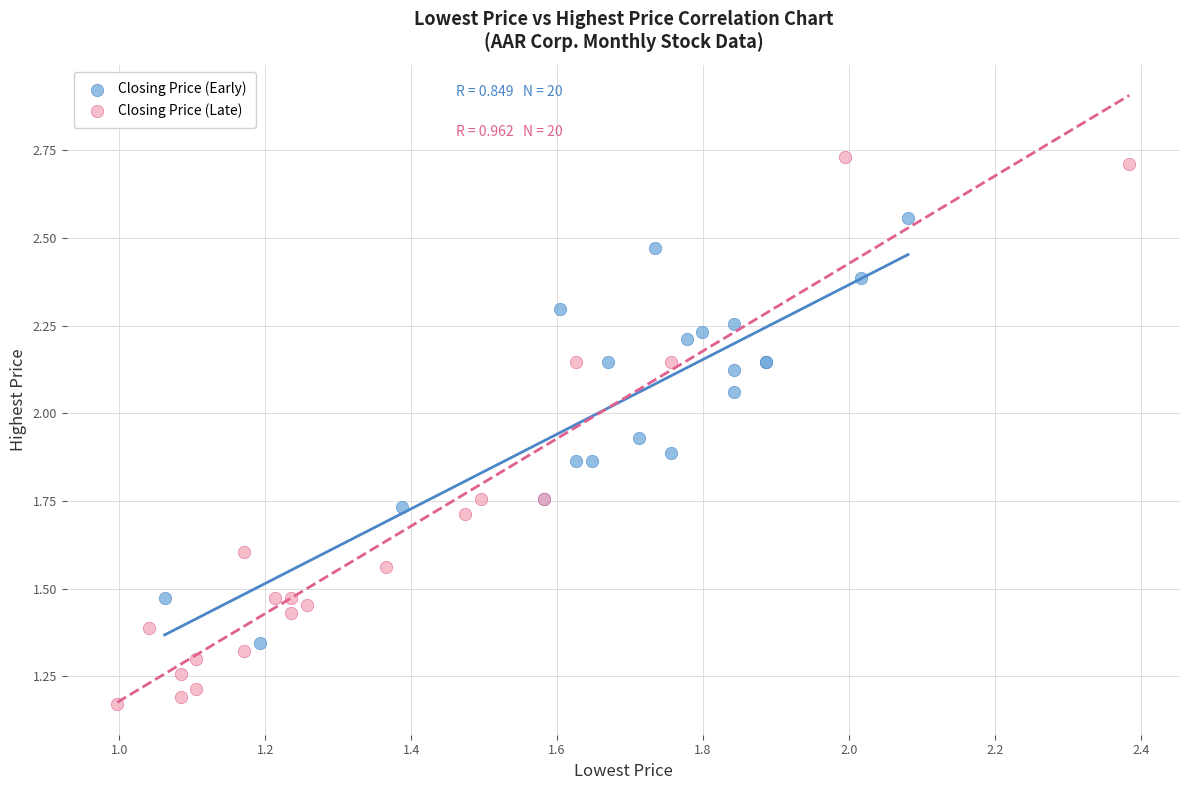

Which series has the largest Y range (max minus min)?

Closing Price (Late)